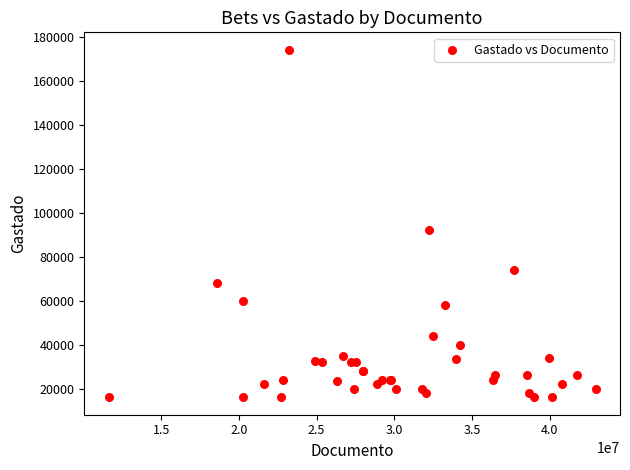

What Y value in the scatter plot is closest to 95000?

92000